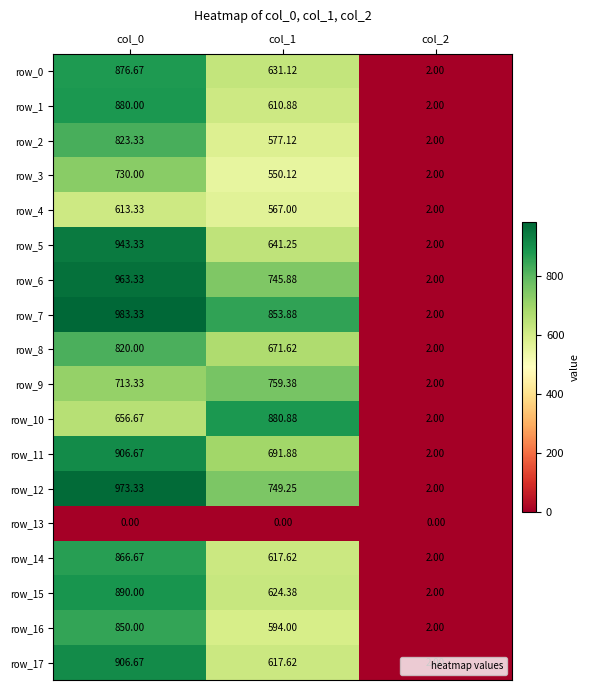

Is the value of row_0 at col_1 greater than the value of row_16 at col_1?

Yes